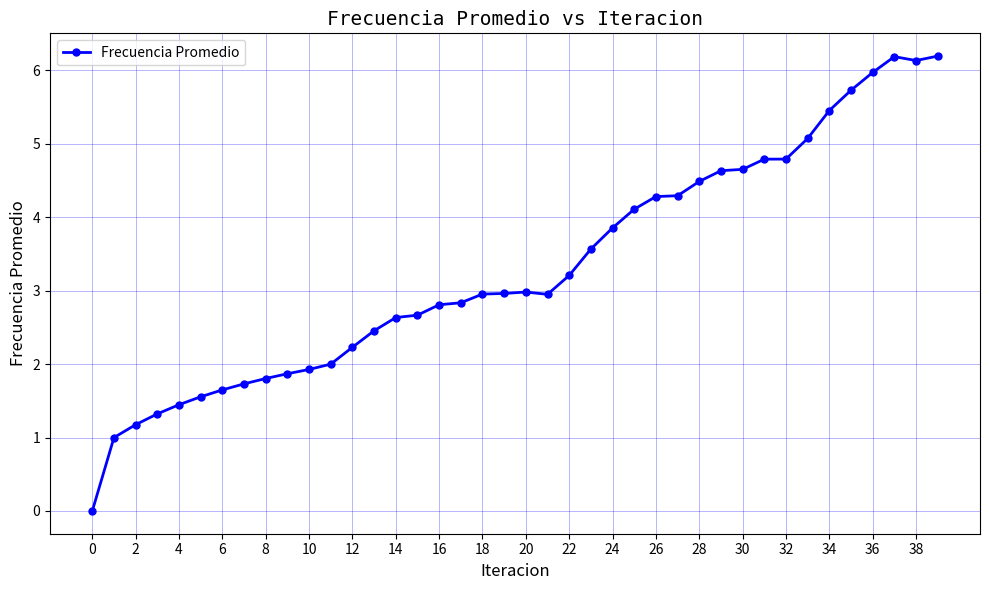

What is the value of the 12th point from the left?

2.0